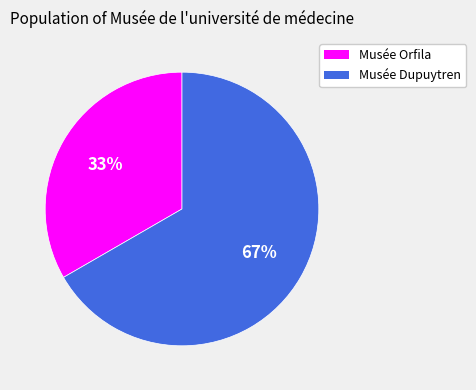

The Musée Orfila slice represents 48% of the pie. True or false?

False